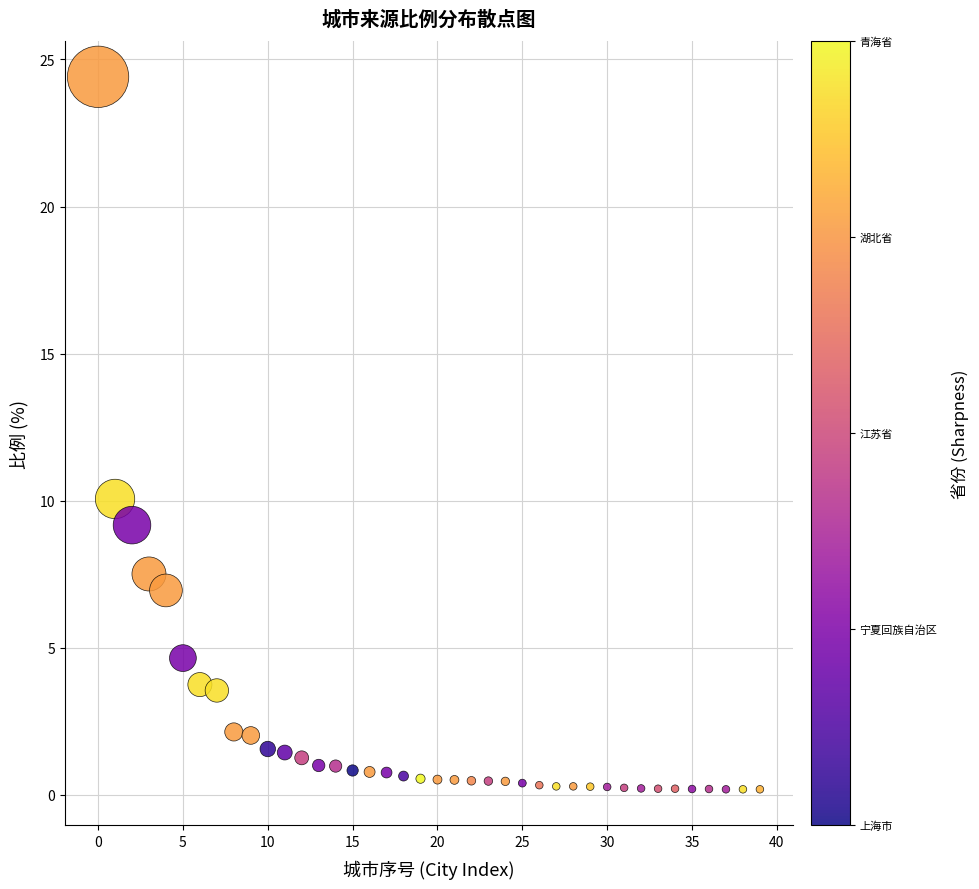

What is the range of Y values (max minus min)?

24.2